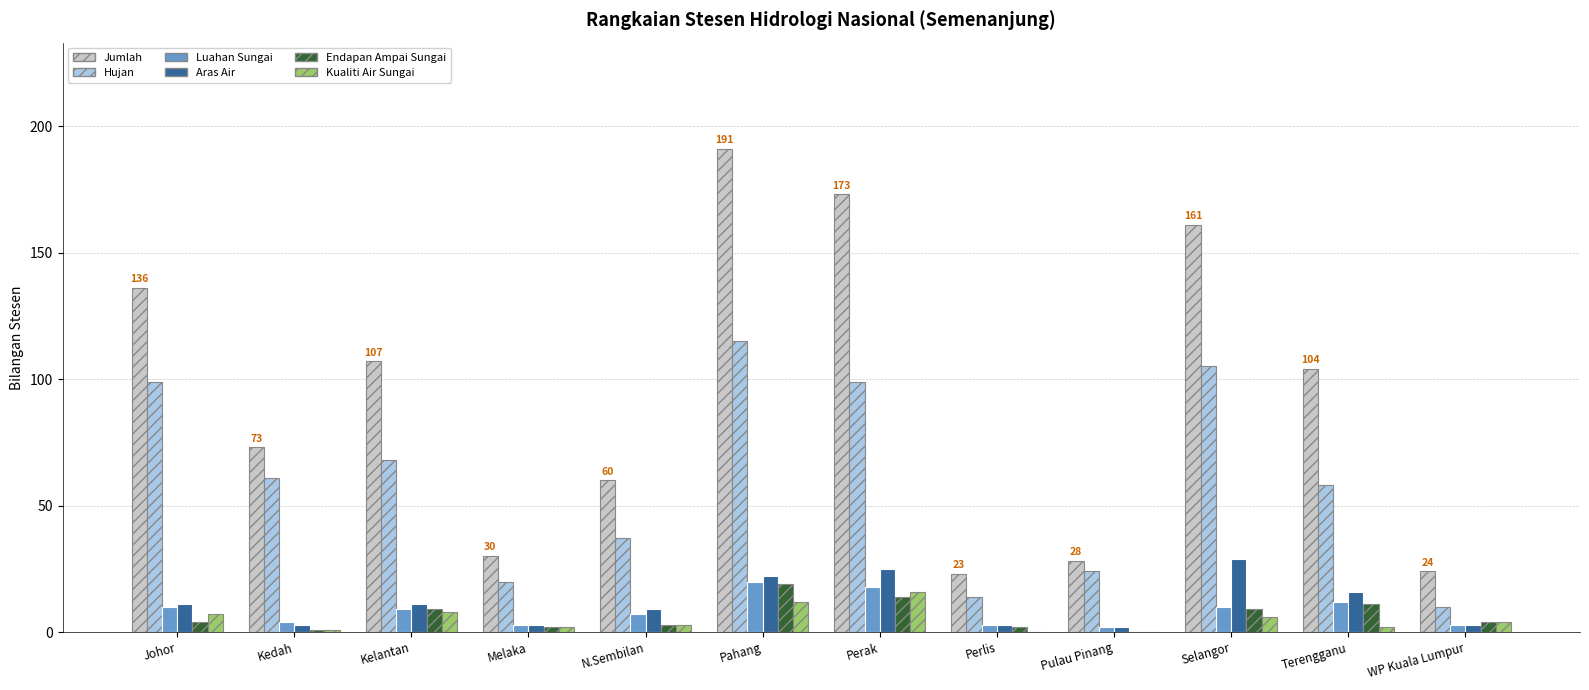

What is the sum of all Aras Air values?

137